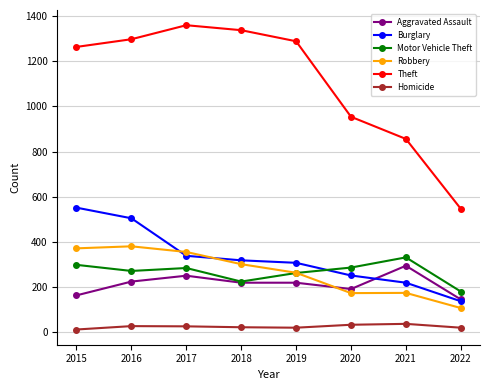

In Motor Vehicle Theft, how many points are lower than both neighbors (excluding endpoints)?

2